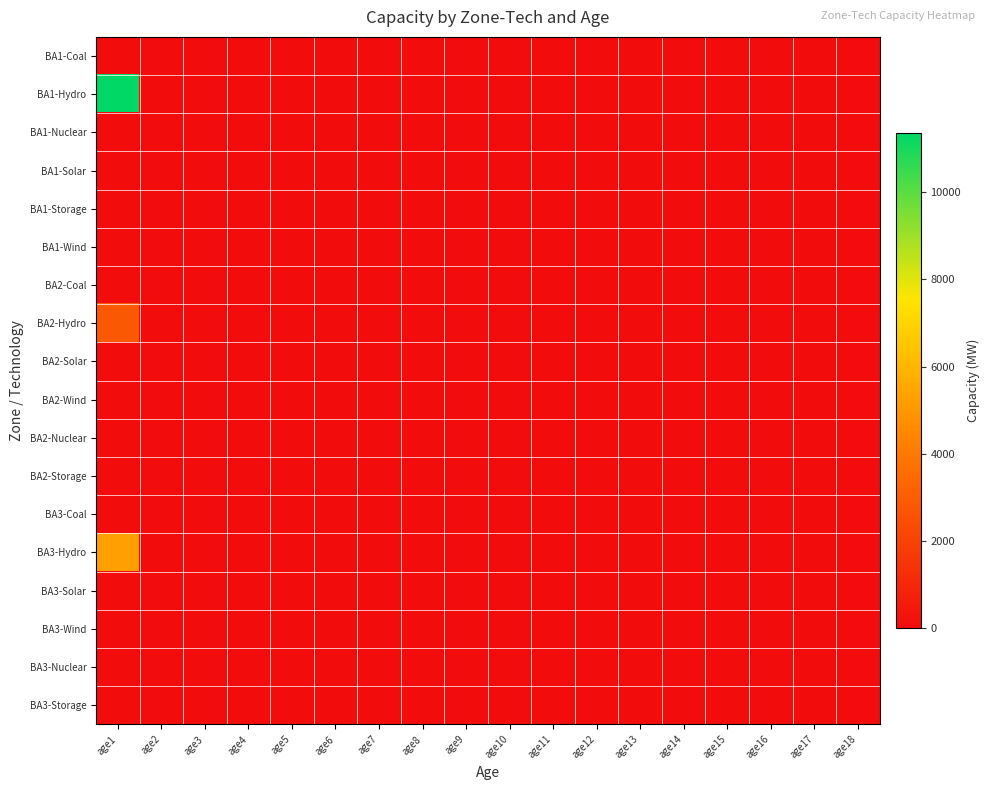

At which category is the sum across all series the highest?

age1